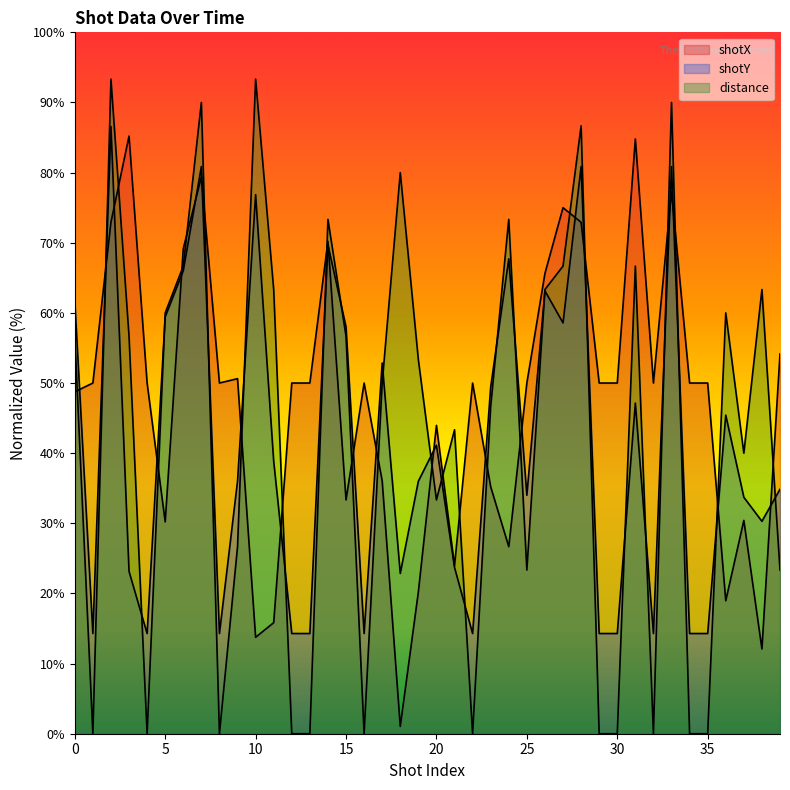

Rank the categories by shotX value from lowest to highest.

18, 38, 10, 11, 36, 19, 21, 24, 5, 37, 15, 23, 17, 20, 0, 1, 4, 8, 12, 13, 16, 22, 25, 29, 30, 32, 34, 35, 9, 39, 26, 6, 14, 2, 28, 27, 33, 7, 31, 3